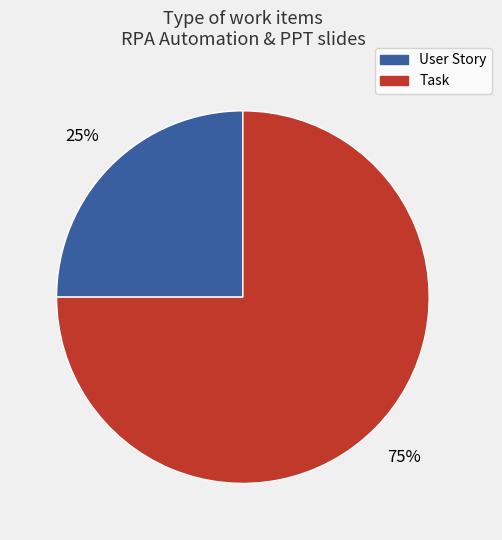

To the nearest percent, what percentage of the pie is Task?

75%